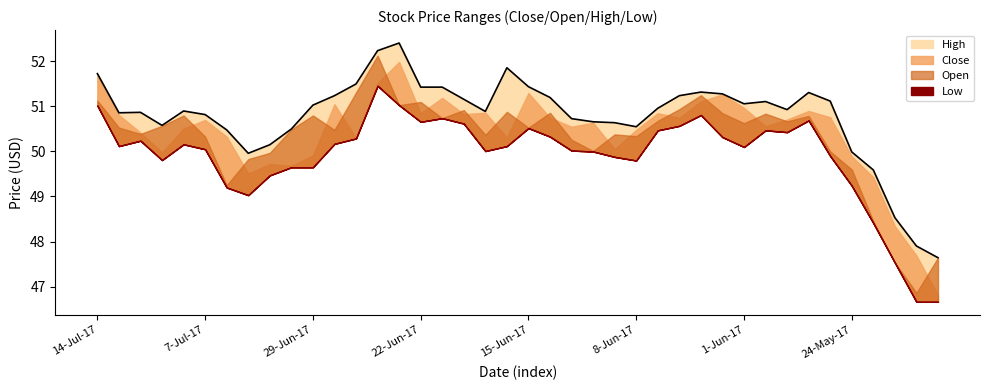

Reading right to left, extract all data points from this chart.

High: 47.6	47.9	48.5	49.6	50.0	51.1	51.3	50.9	51.1	51.1	51.3	51.3	51.2	51.0	50.5	50.6	50.7	50.7	51.2	51.4	51.9	50.9	51.2	51.4	51.4	52.4	52.2	51.5	51.2	51.0	50.5	50.1	50.0	50.5	50.8	50.9	50.6	50.9	50.9	51.7
Close: 46.8	47.7	48.3	49.4	49.9	50.8	50.9	50.7	50.6	51.0	51.3	51.1	50.8	50.9	50.5	50.0	50.6	50.5	50.8	51.3	50.3	50.9	50.8	51.2	50.9	52.0	51.5	50.3	51.0	49.9	49.7	49.7	49.5	50.3	50.7	50.5	50.0	50.4	50.8	51.7
Open: 47.6	46.9	47.5	48.5	49.6	50.0	50.8	50.7	50.8	50.6	50.9	51.2	50.9	50.7	50.3	50.4	50.0	50.3	50.9	50.5	50.9	50.4	50.9	50.7	51.1	51.0	52.1	51.3	50.5	50.8	50.5	50.0	49.8	49.2	50.3	50.8	50.6	50.4	50.5	51.1
Low: 46.7	46.7	47.5	48.4	49.2	49.9	50.7	50.4	50.5	50.1	50.3	50.8	50.6	50.5	49.8	49.9	50.0	50.0	50.3	50.5	50.1	50.0	50.6	50.7	50.7	51.0	51.5	50.3	50.2	49.6	49.6	49.5	49.0	49.2	50.0	50.2	49.8	50.2	50.1	51.0